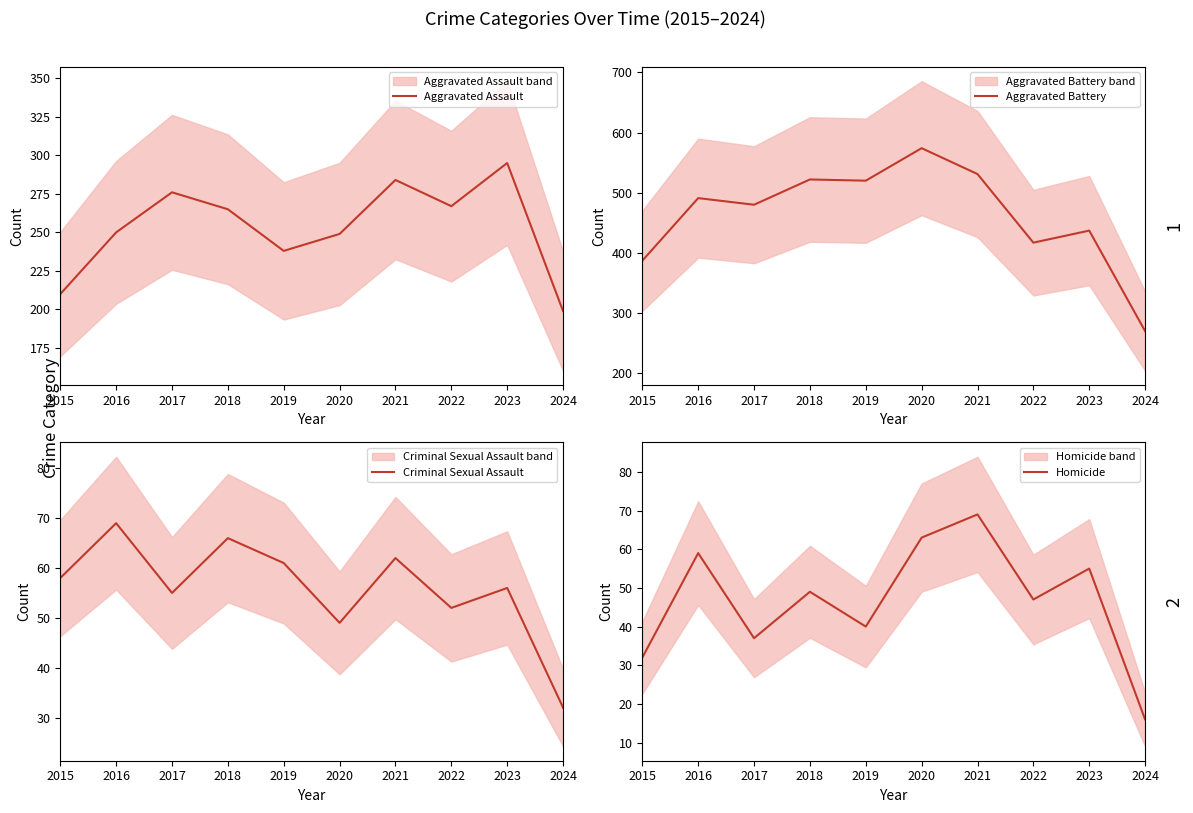

Rank the categories by Criminal Sexual Assault value from lowest to highest.

2024, 2020, 2022, 2017, 2023, 2015, 2019, 2021, 2018, 2016